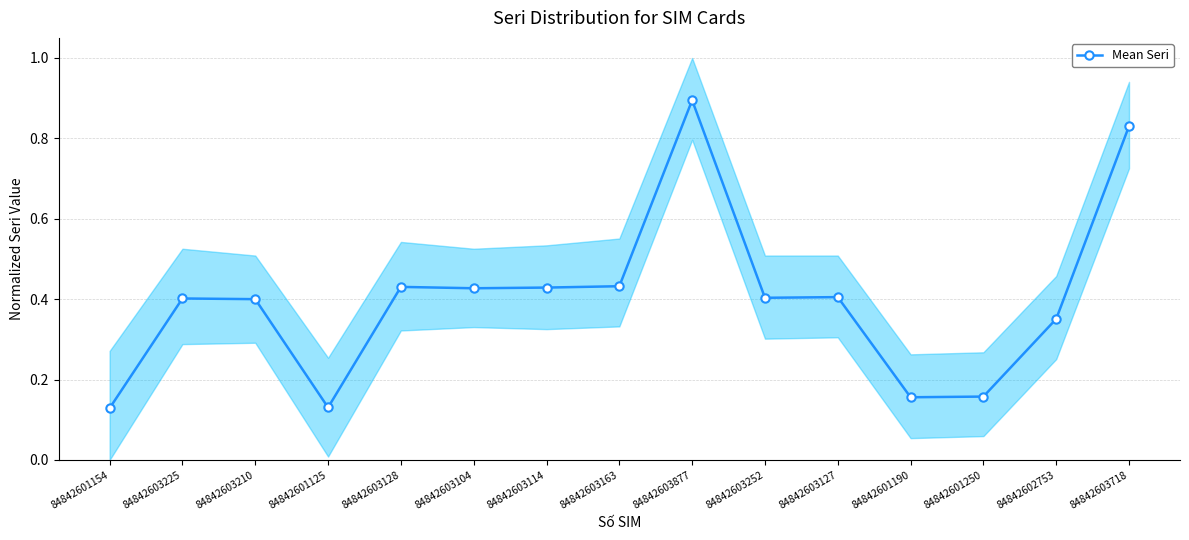

Reading left to right, what are all the values shown in this chart?

0.1	0.4	0.4	0.1	0.4	0.4	0.4	0.4	0.9	0.4	0.4	0.2	0.2	0.4	0.8